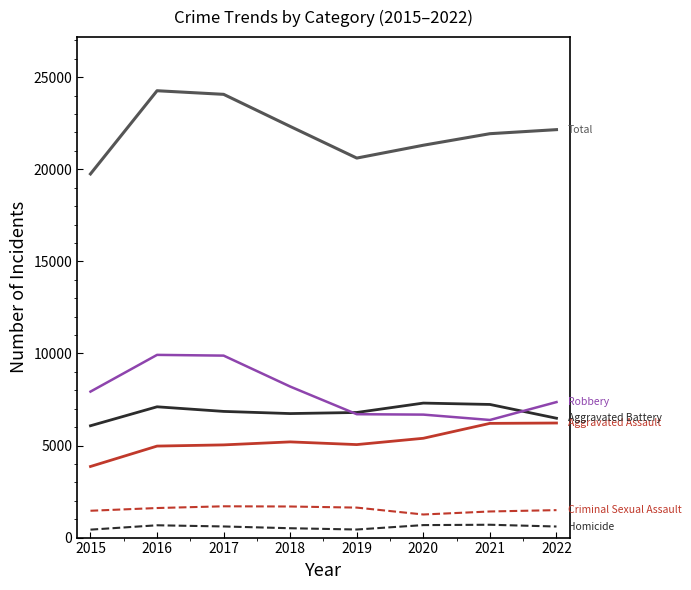

What is the difference between the highest and lowest values at 2020?

20629